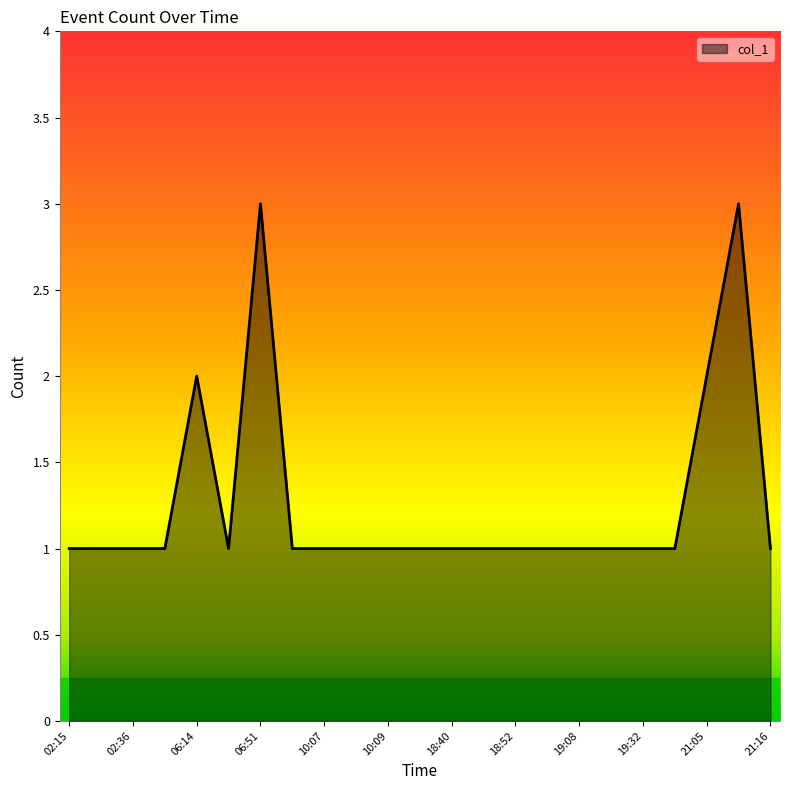

What is the maximum value shown in the chart?

3